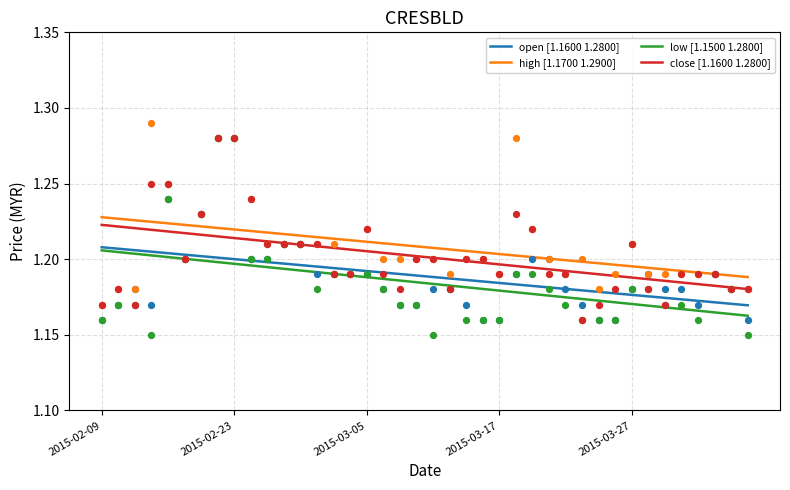

Which series contains the lowest Y value?

low [1.1500 1.2800]